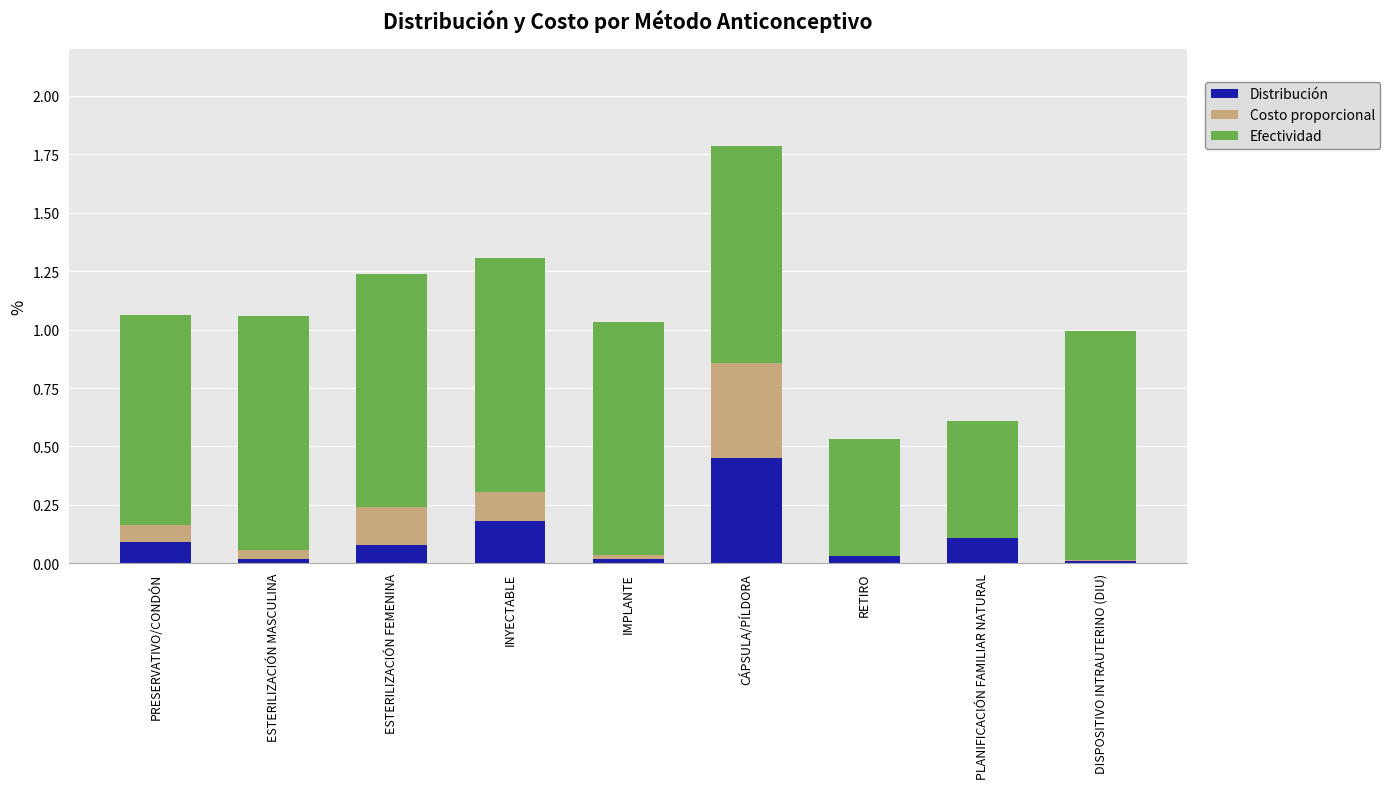

The value of Distribución at PLANIFICACIÓN FAMILIAR NATURAL is 0.1. True or false?

True